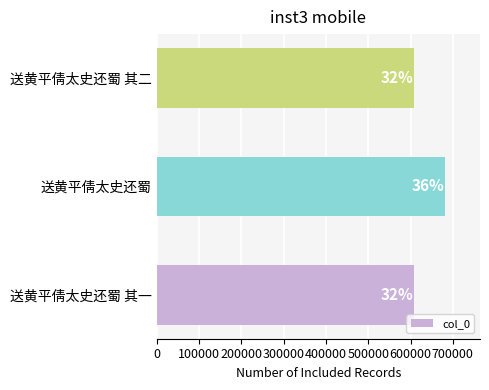

How many data points are above 608778?

1